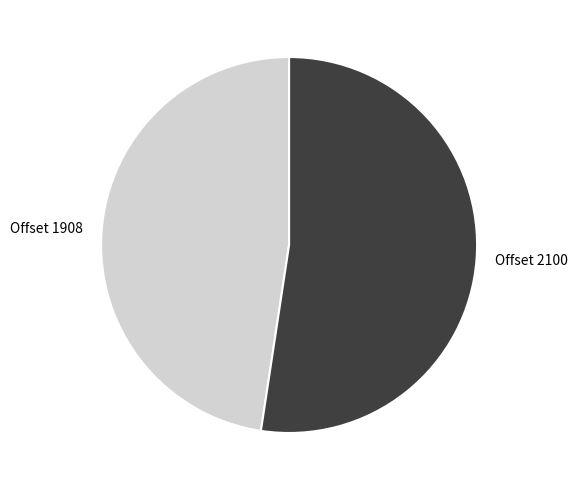

What is the smallest slice in the pie chart?

Offset 1908